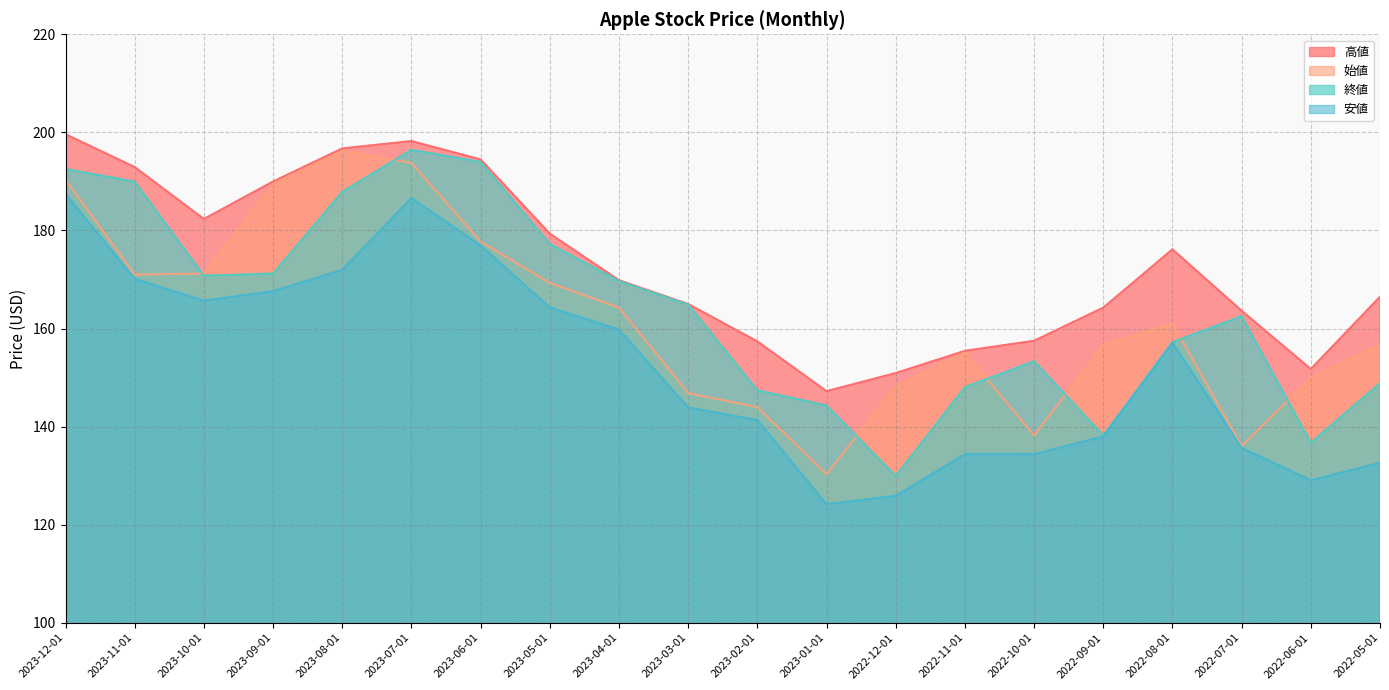

True or false: 終値 and 高値 intersect in this chart.

False